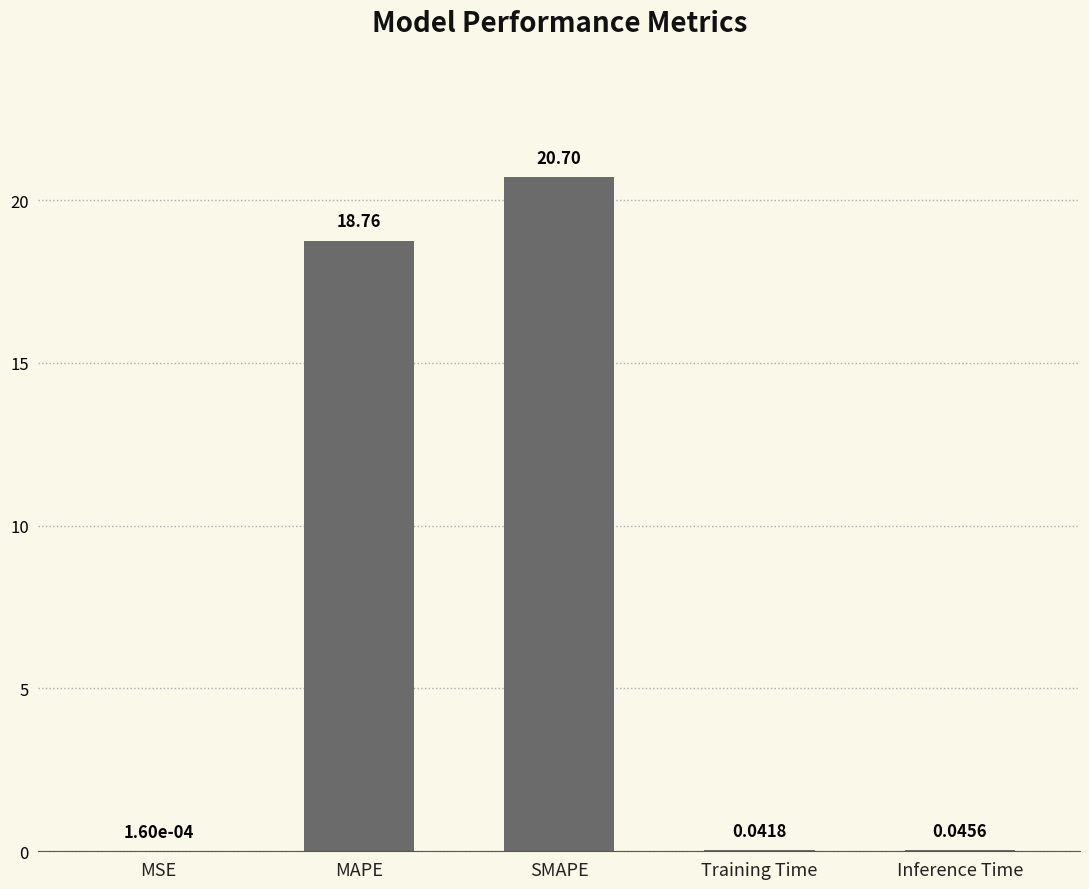

Which label corresponds to the largest value in the chart?

SMAPE